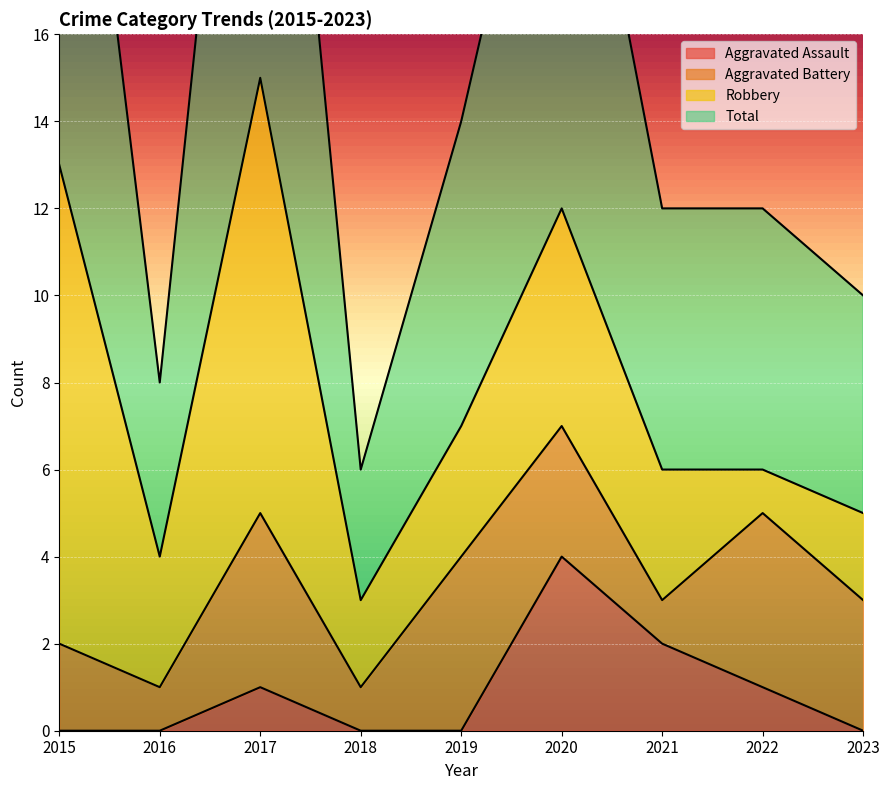

What is the difference between the maximum and minimum values in the Total series?

24